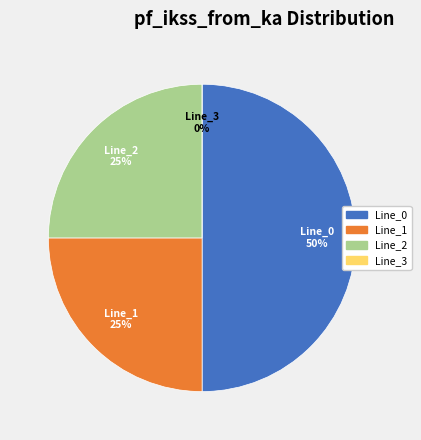

Approximately how many times larger is the value at Line_1 compared to Line_0?

0.5